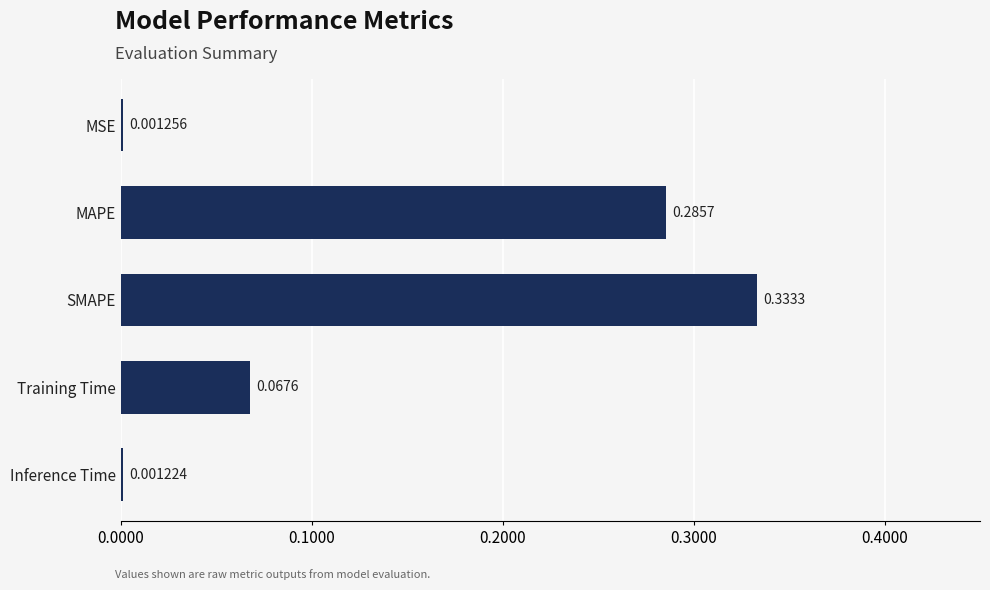

Are the bars horizontal?

Yes